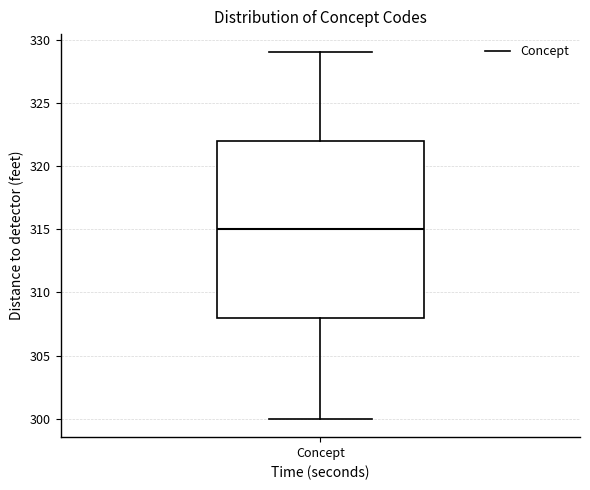

Read this box plot against the y-axis: the position of the median line, the range covered by the box, and the ends of both whiskers. The values are not printed on the chart, so give them approximately, as read against the axis.

median 315, box 308 to 322, whiskers 300 to 329